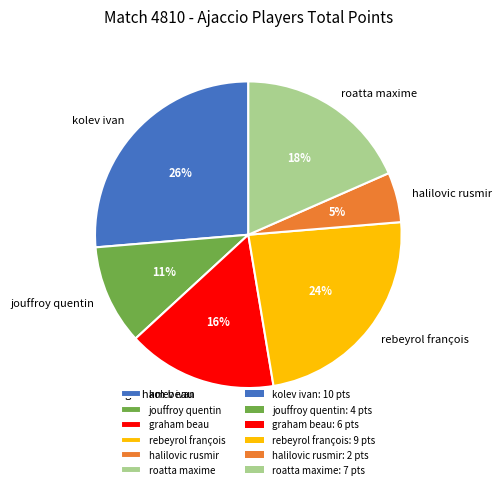

Does any single category account for the majority?

No